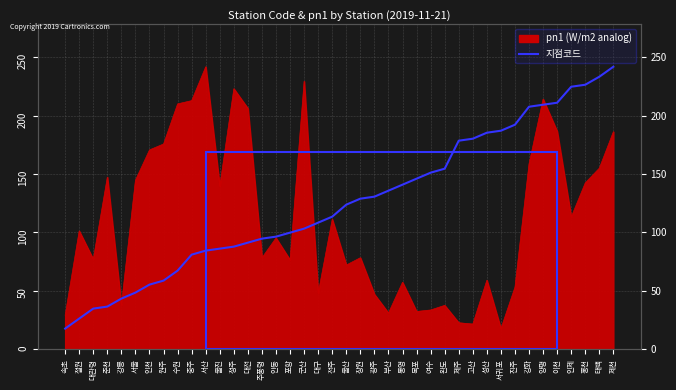

What is the label of the 22nd point from the left?

창원